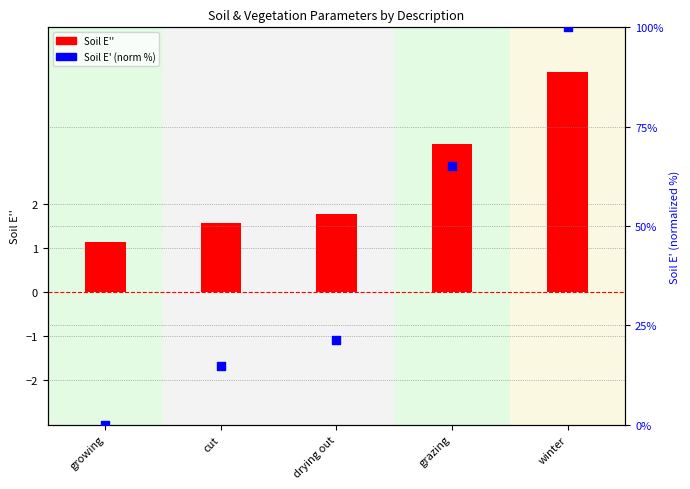

Is the value of Soil E'' at growing greater than the value of Soil E' (norm %) at growing?

Yes